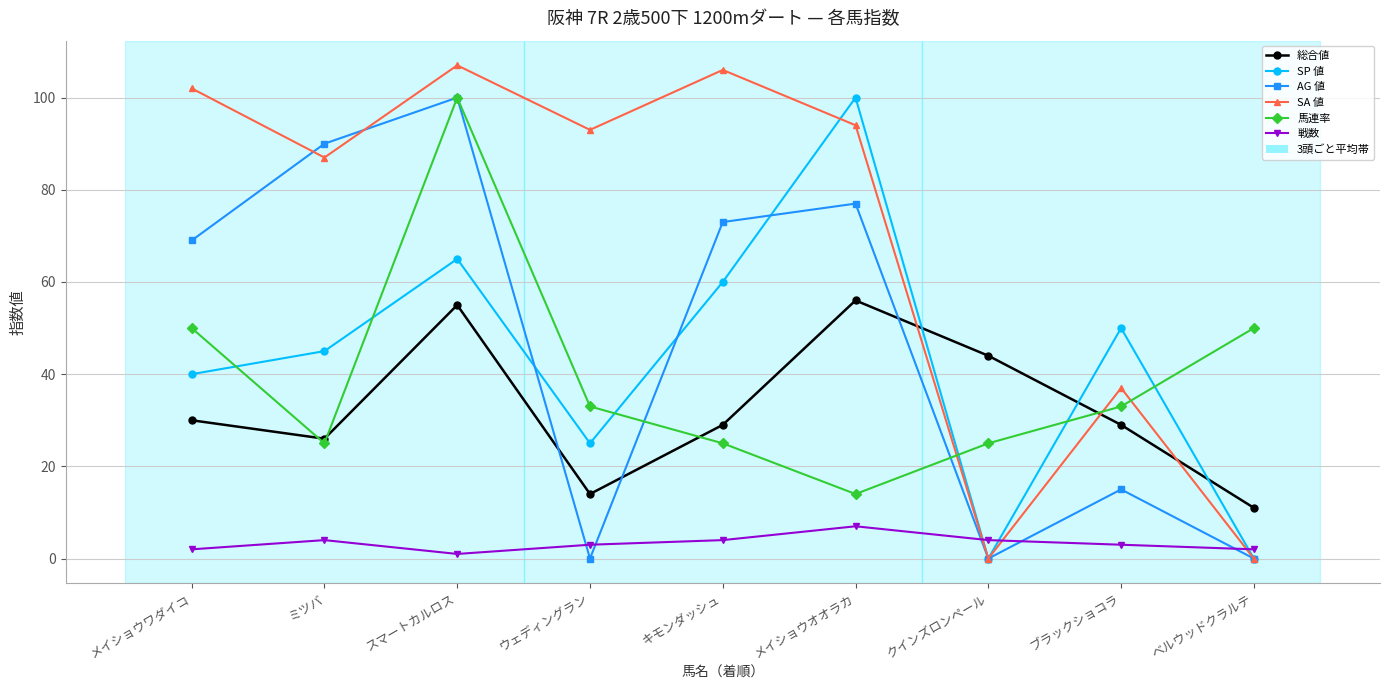

How many intersections are there between 総合値 and SP 値?

3